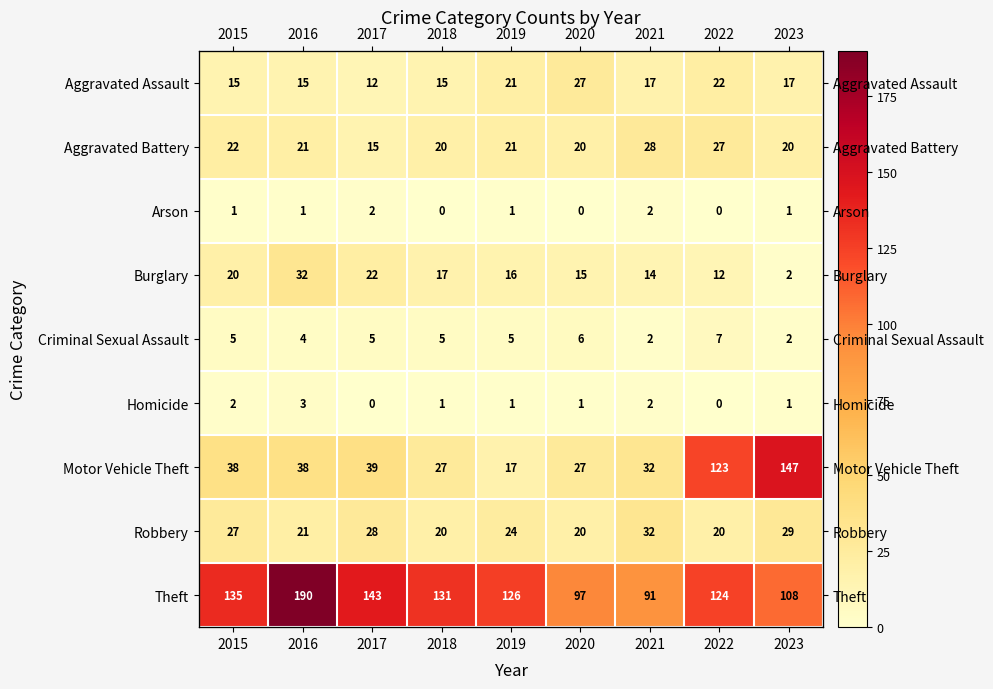

What is the difference between the highest and lowest values at 2022?

124